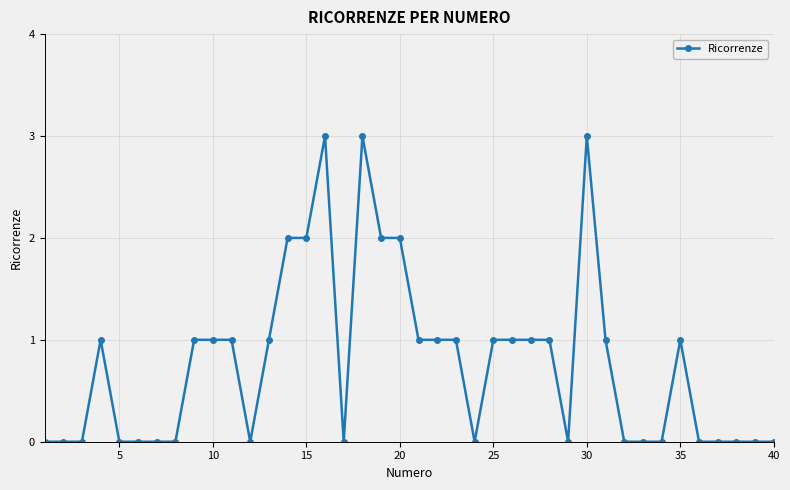

What is the difference between the maximum and second lowest values?

3